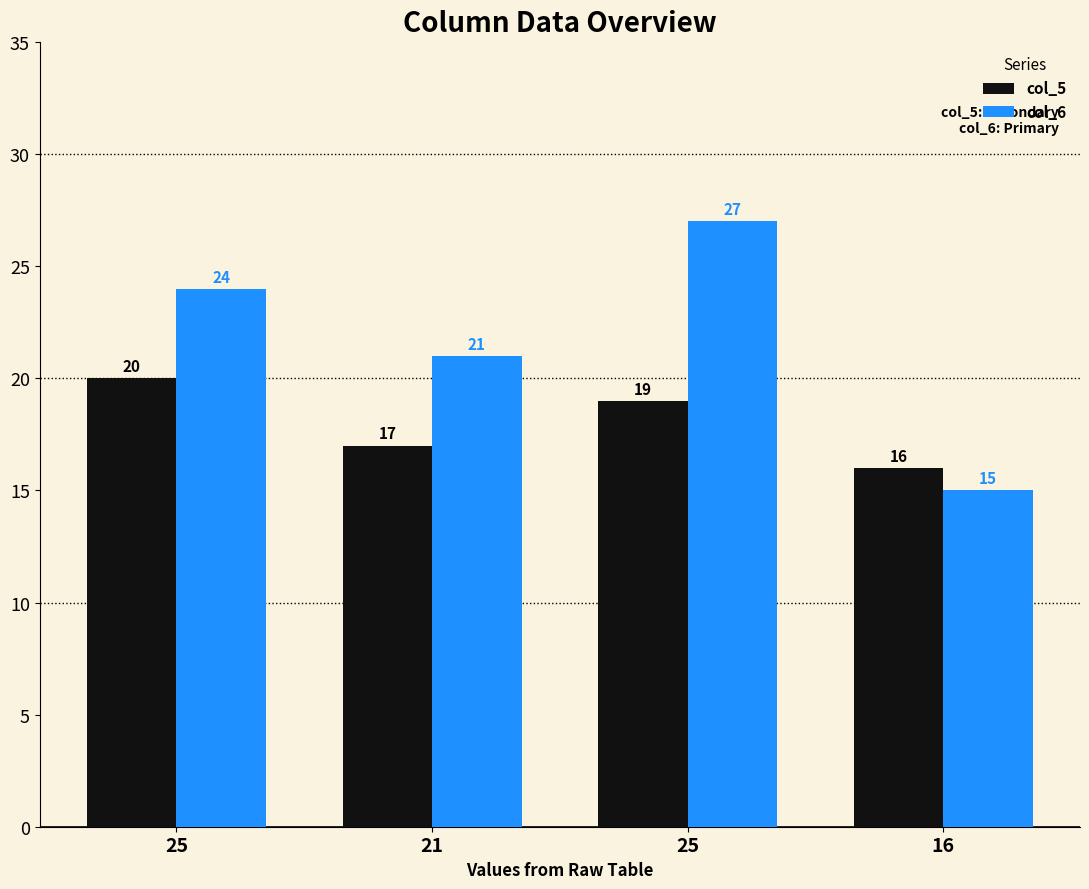

Where does the col_6 series first go above 24?

25